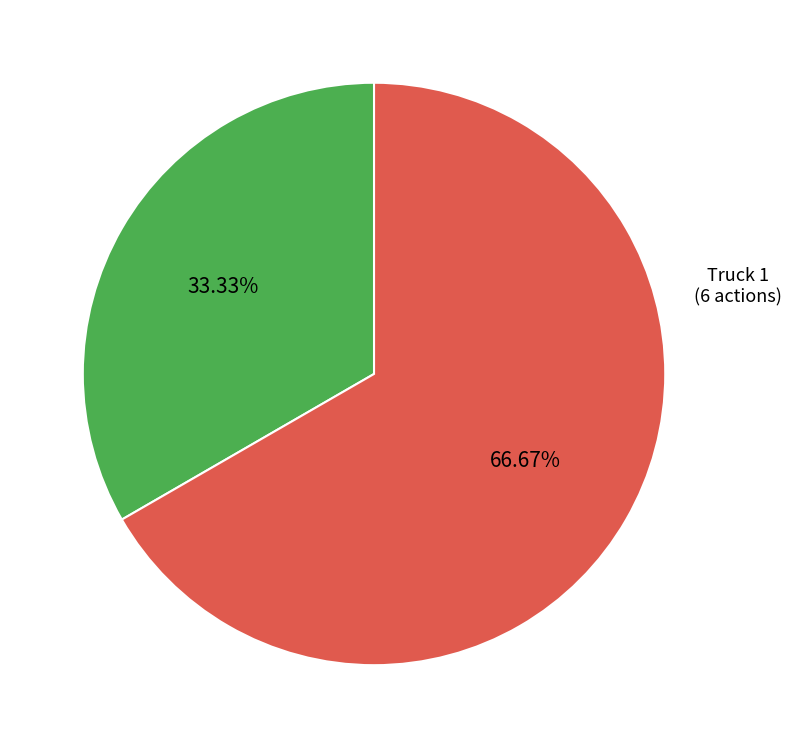

Is there any slice that represents more than half of the pie?

Yes